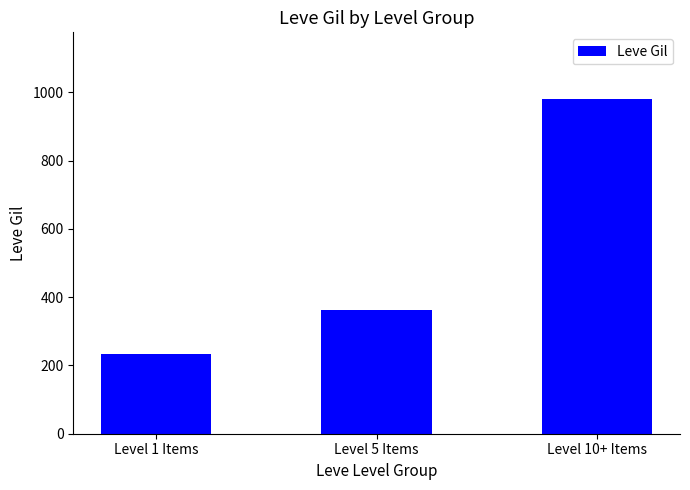

What is the change in value from Level 5 Items to Level 10+ Items?

+616.7